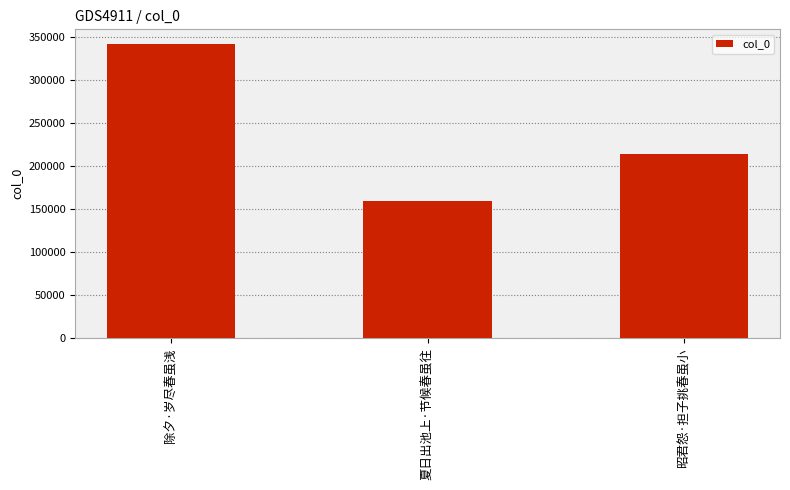

What is the sum of the values at 昭君怨·担子挑春虽小 and 夏日出池上·节候春虽往?

374230